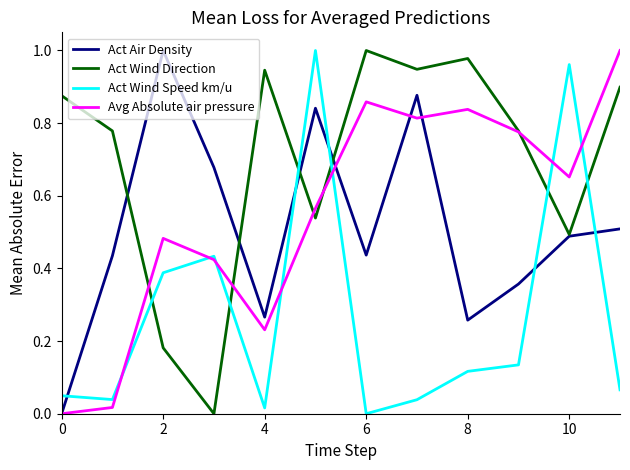

Which series ends up on top after the final intersection of Act Wind Speed km/u and Act Wind Direction?

Act Wind Direction